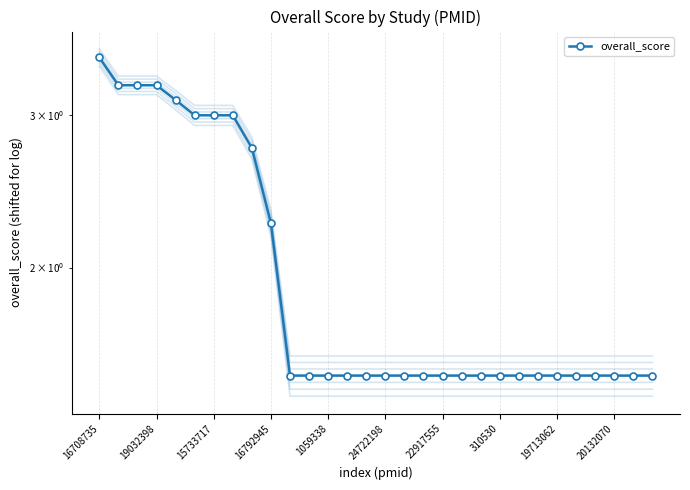

Reading right to left, extract all data points from this chart.

1.5	1.5	1.5	1.5	1.5	1.5	1.5	1.5	1.5	1.5	1.5	1.5	1.5	1.5	1.5	1.5	1.5	1.5	1.5	1.5	2.2	2.8	3.0	3.0	3.0	3.1	3.2	3.2	3.2	3.5